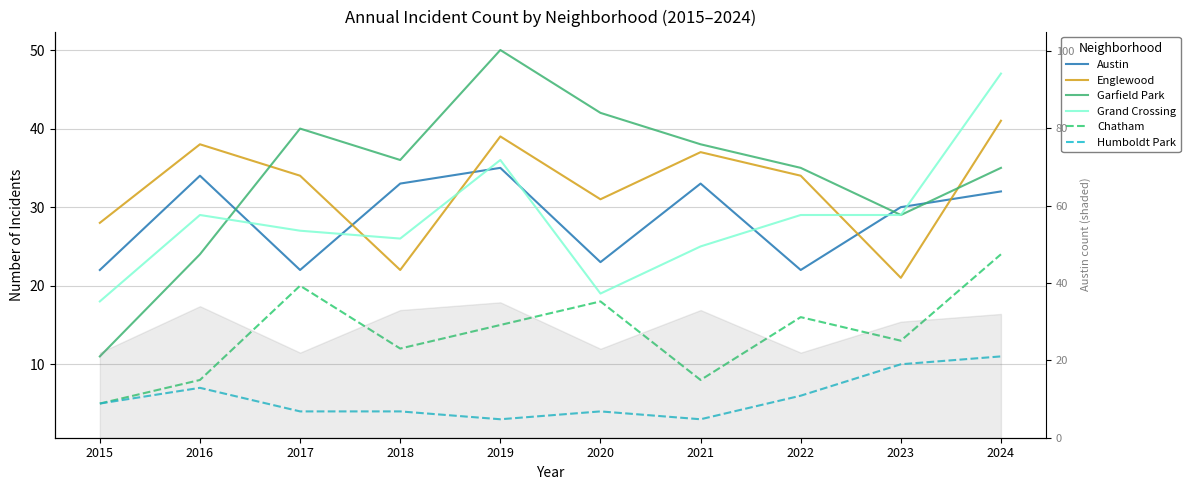

Reading right to left, extract all data points from this chart.

Austin: 2024=32	2023=30	2022=22	2021=33	2020=23	2019=35	2018=33	2017=22	2016=34	2015=22
Englewood: 2024=41	2023=21	2022=34	2021=37	2020=31	2019=39	2018=22	2017=34	2016=38	2015=28
Garfield Park: 2024=35	2023=29	2022=35	2021=38	2020=42	2019=50	2018=36	2017=40	2016=24	2015=11
Grand Crossing: 2024=47	2023=29	2022=29	2021=25	2020=19	2019=36	2018=26	2017=27	2016=29	2015=18
Chatham: 2024=24	2023=13	2022=16	2021=8	2020=18	2019=15	2018=12	2017=20	2016=8	2015=5
Humboldt Park: 2024=11	2023=10	2022=6	2021=3	2020=4	2019=3	2018=4	2017=4	2016=7	2015=5